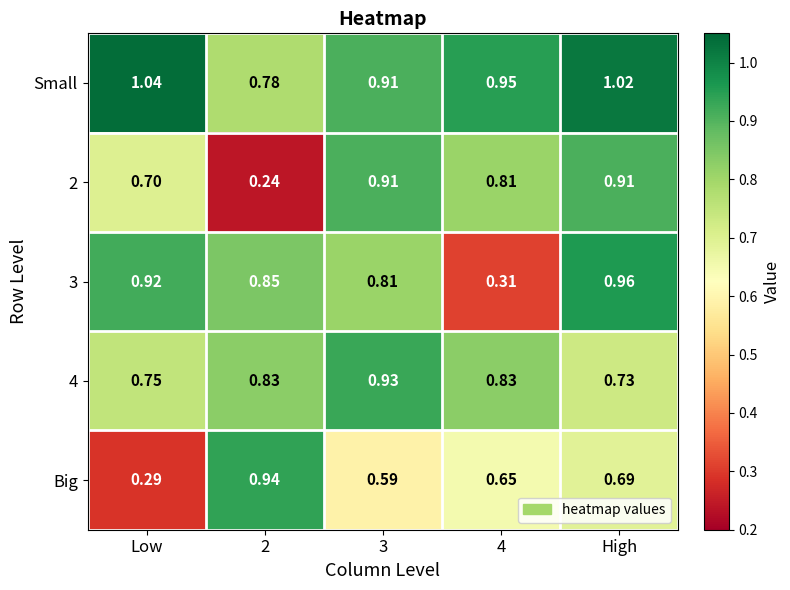

At which category does the chart reach its peak across all series?

Low